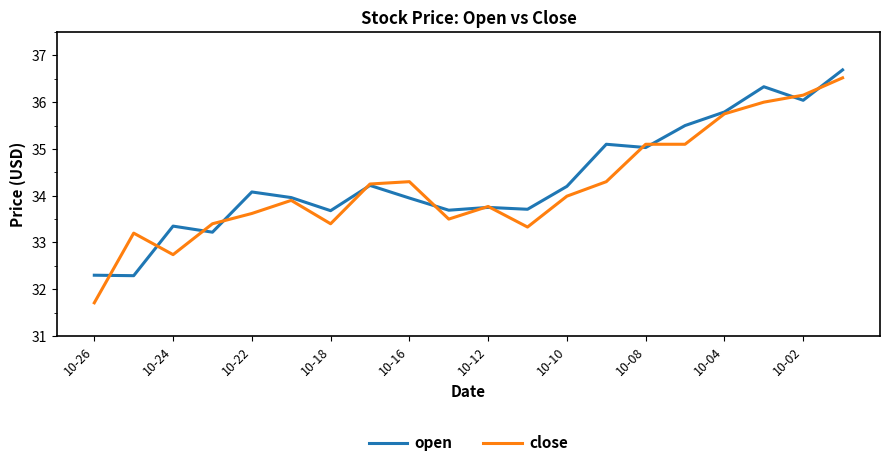

True or false: open has more than 0 interior local peaks.

True